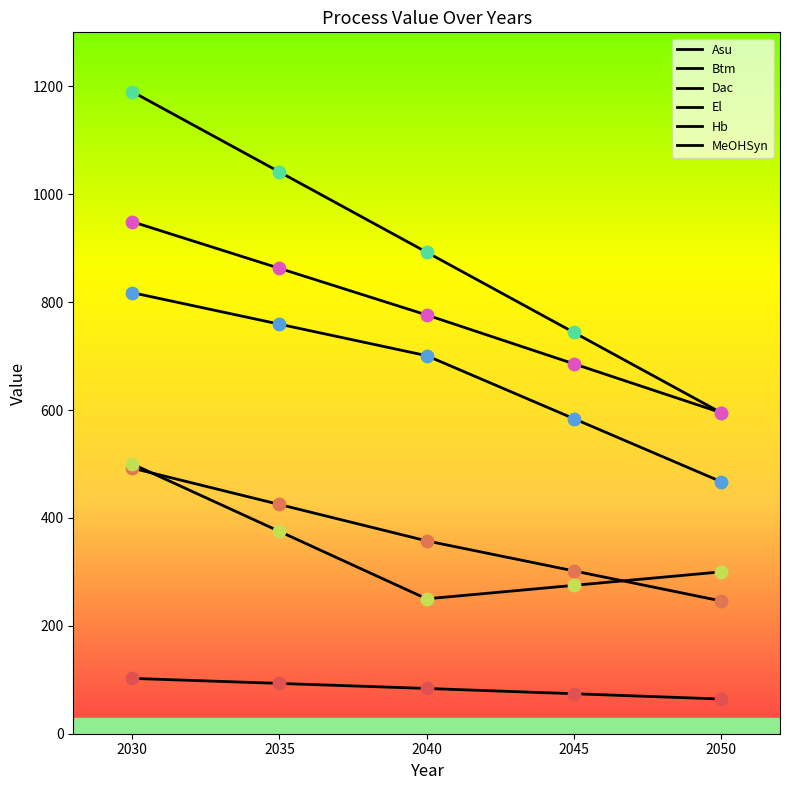

How many lines are shown in the chart?

6